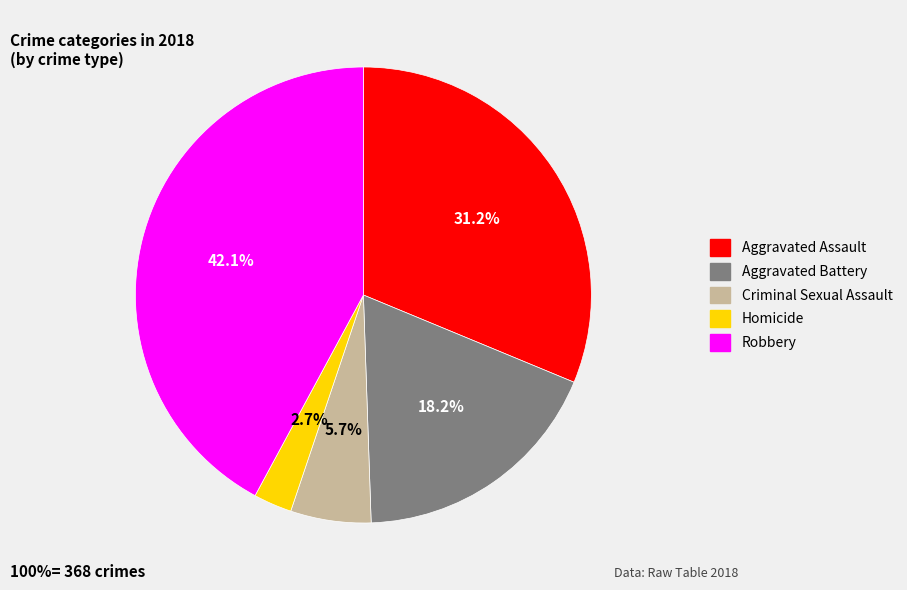

How many segments does this pie chart have?

5